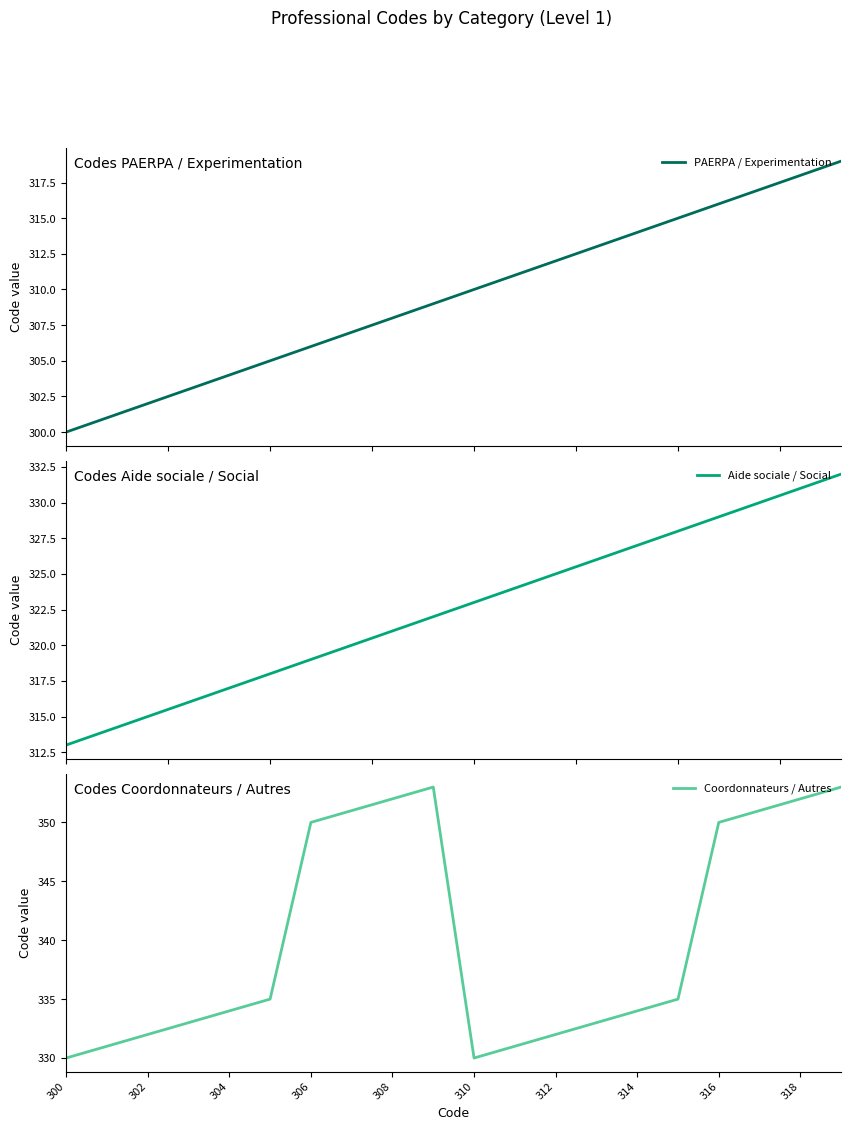

The Coordonnateurs / Autres series shows 228 at 300. True or false?

False